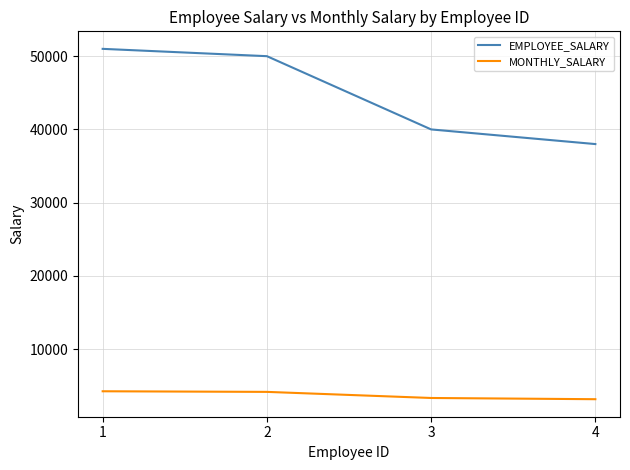

Is it true that MONTHLY_SALARY equals 4779.9 at 4?

False